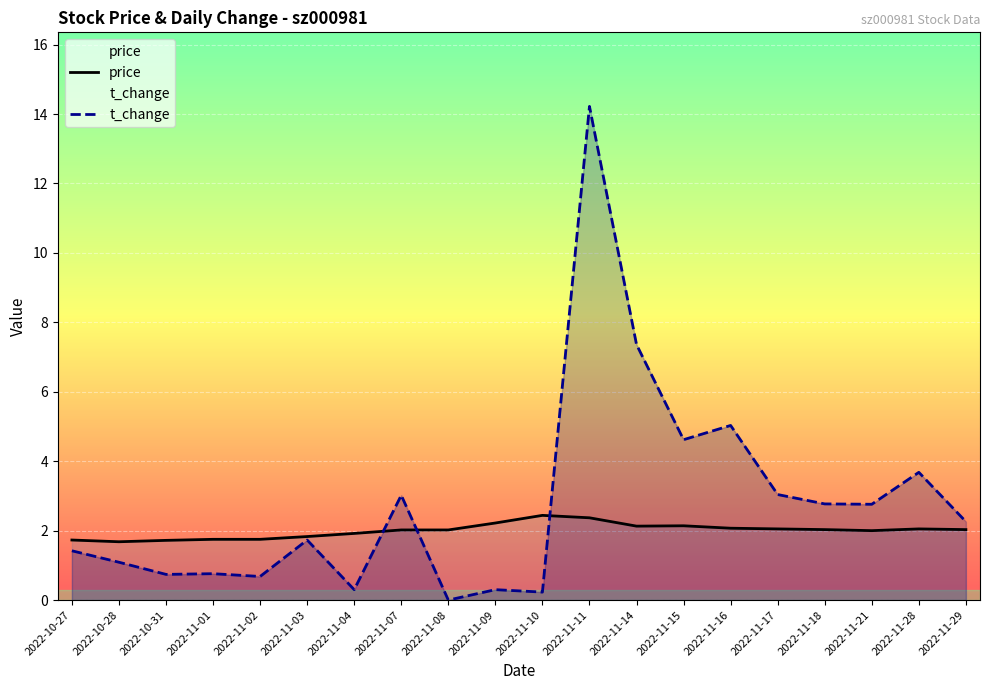

What is the total value across all series at 2022-11-11?

16.6